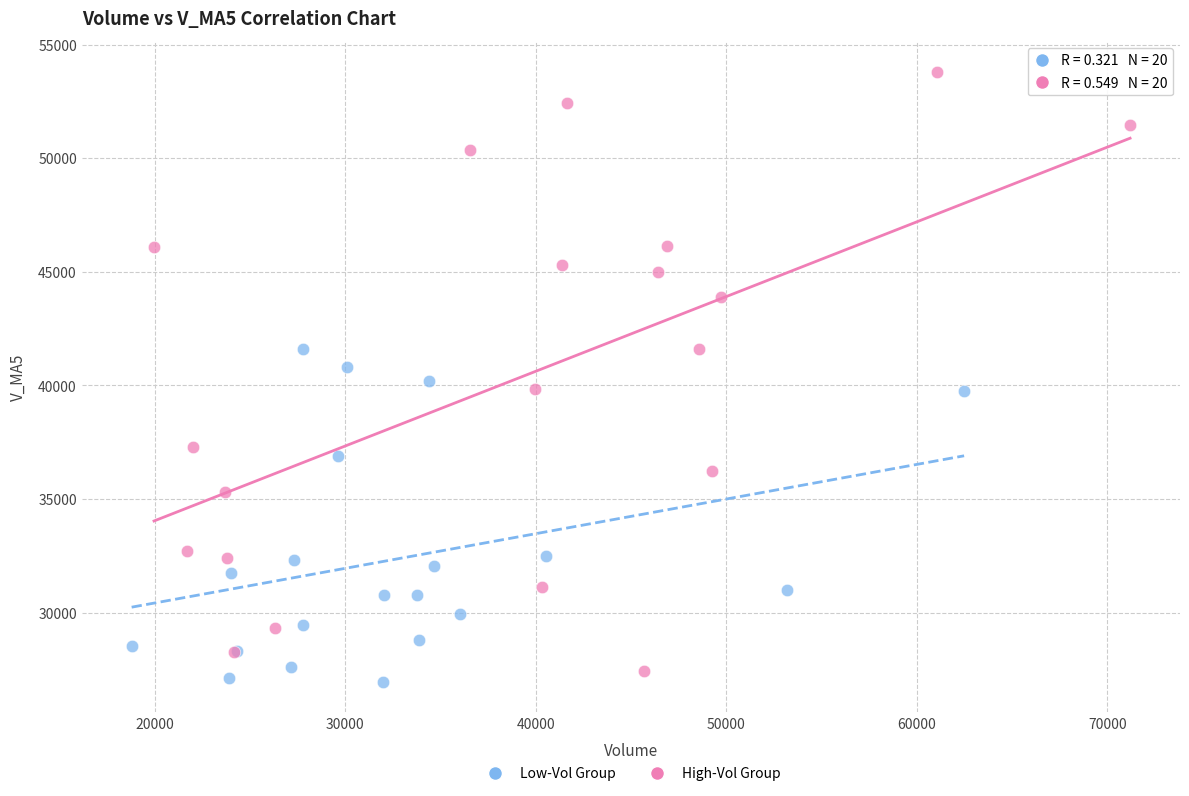

Which series has the widest spread of Y values?

High-Vol Group